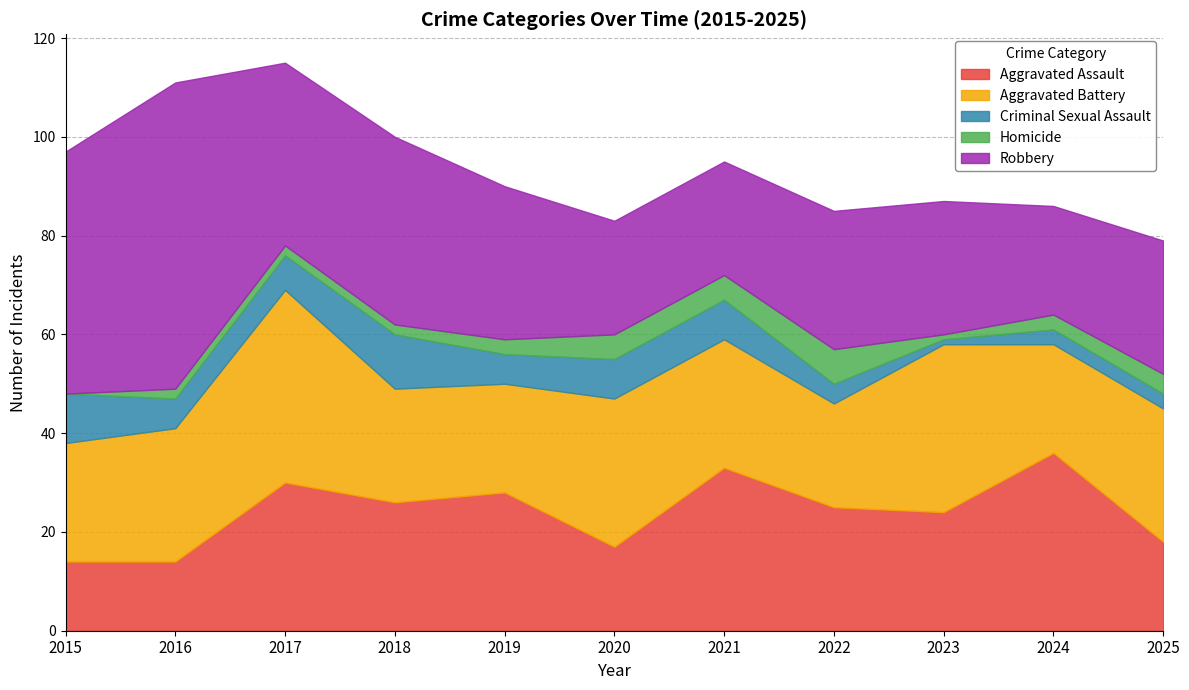

How many data points in Aggravated Assault are less than 25?

5